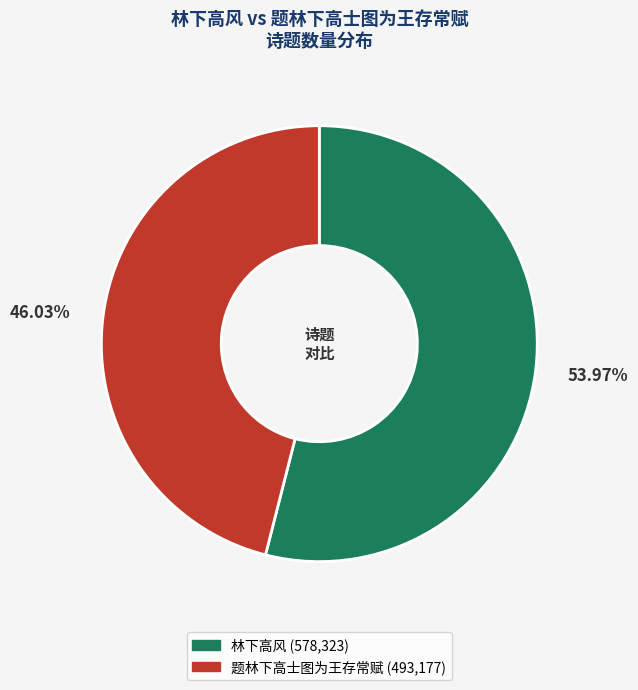

What is the smallest slice in the pie chart?

题林下高士图为王存常赋